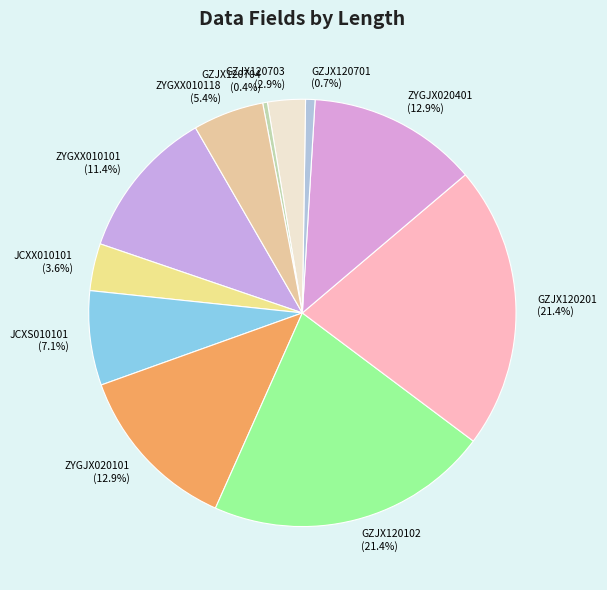

Combined, what portion of the pie is GZJX120102 and GZJX120701?

22.1%